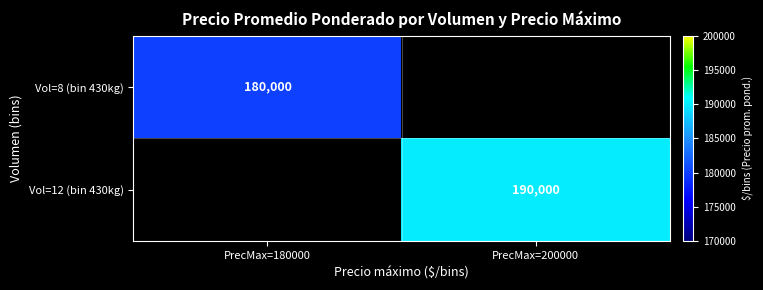

The value of Vol=8 (bin 430kg) at PrecMax=180000 is 180000. True or false?

True